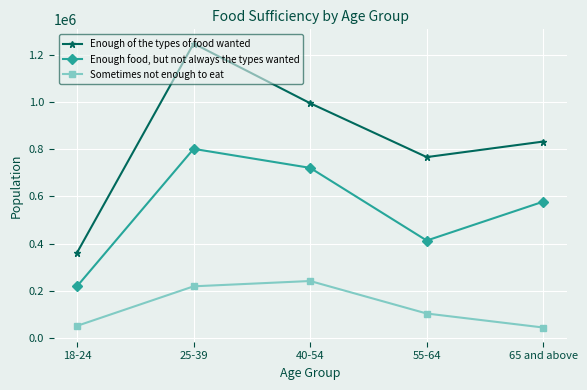

Where is the first local minimum for Enough food, but not always the types wanted?

55-64